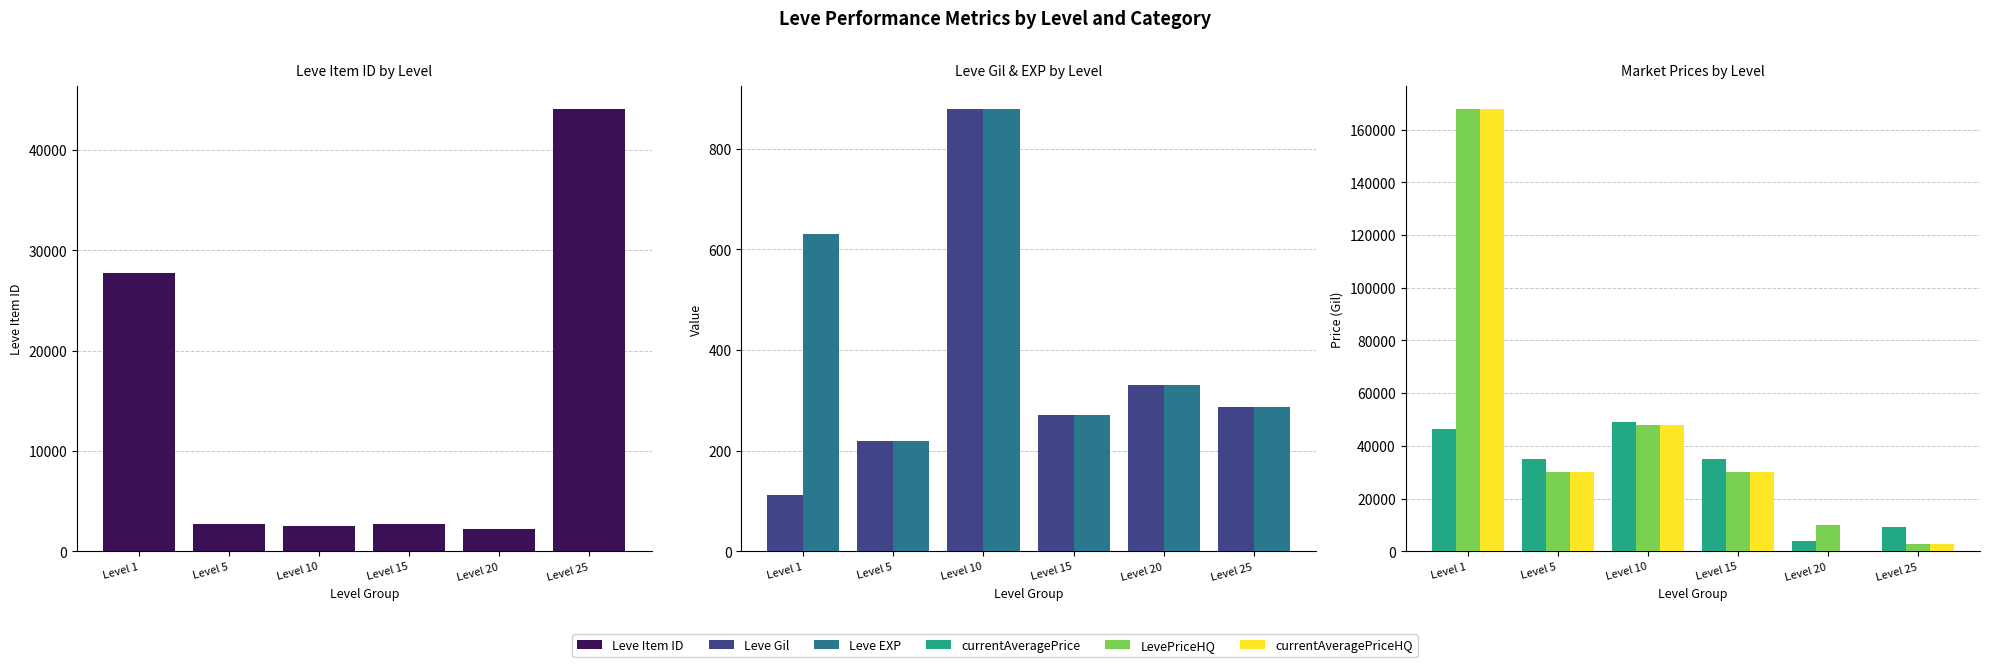

Which label corresponds to the largest value in the chart?

Level 1